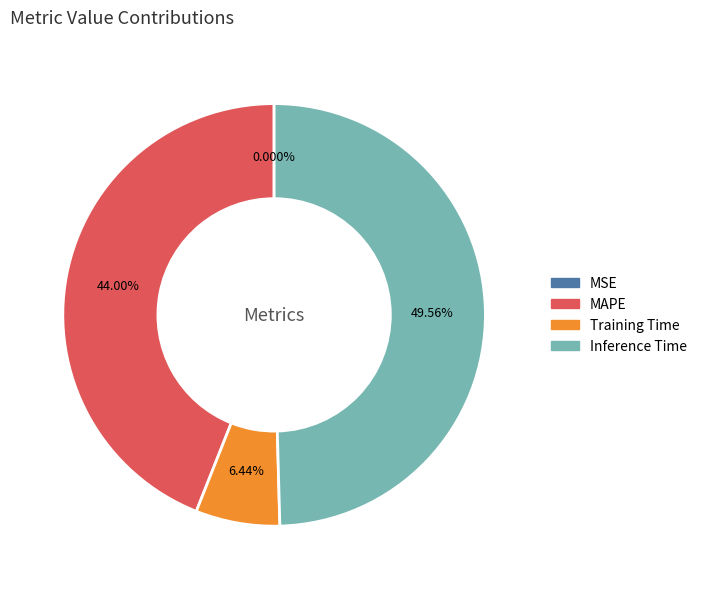

What percentage is NOT represented by Inference Time?

50.4%